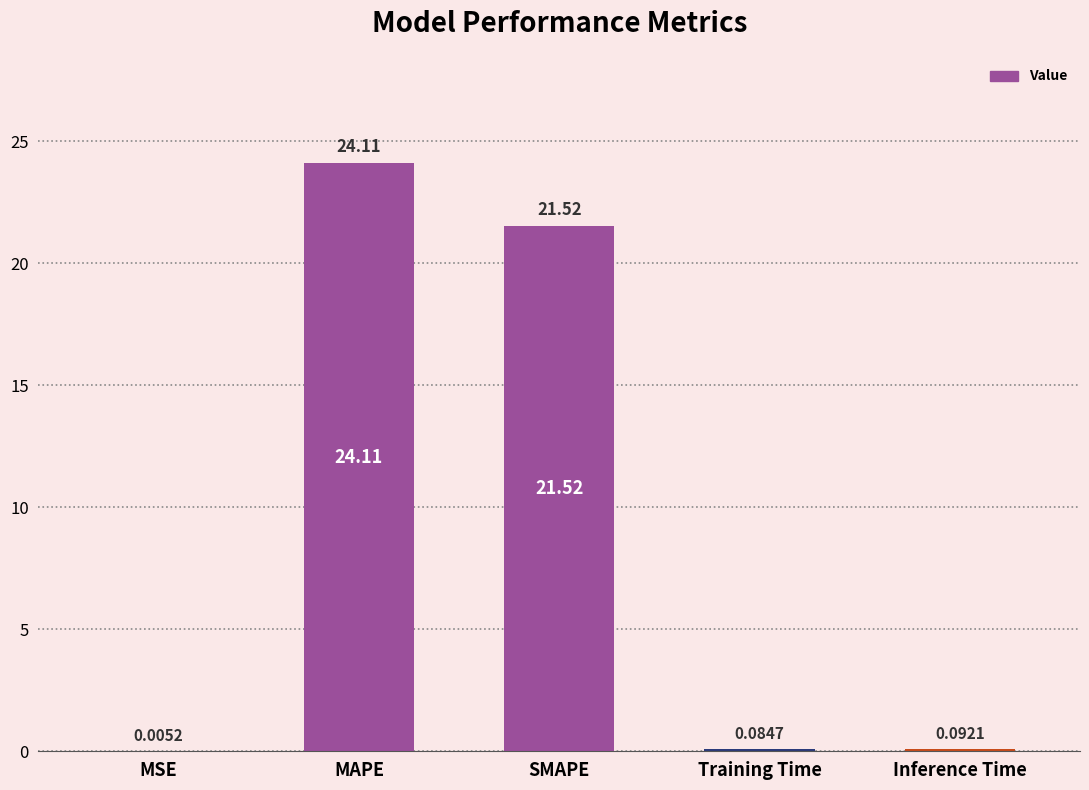

At which category does the chart reach its peak across all series?

MAPE